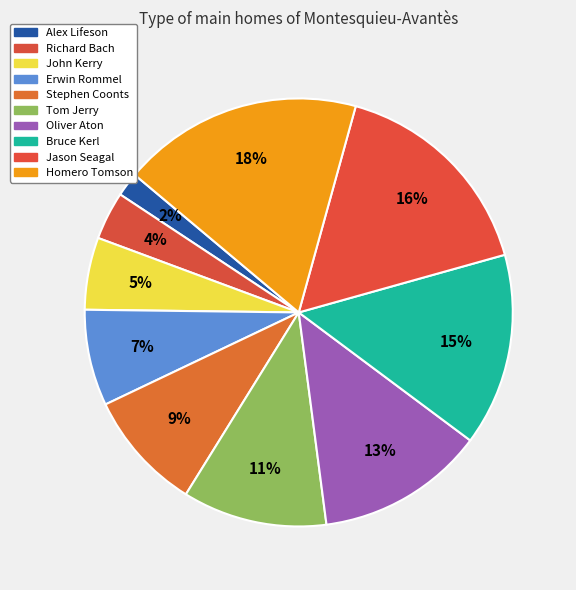

Combined, do Tom Jerry and Oliver Aton account for over 50%?

No